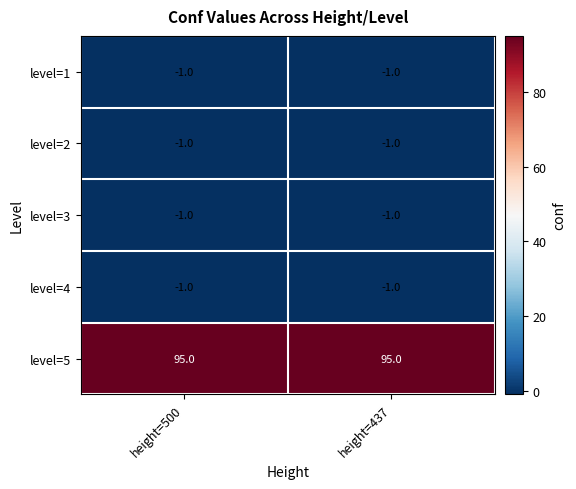

Which series has the largest total across all categories?

level=5